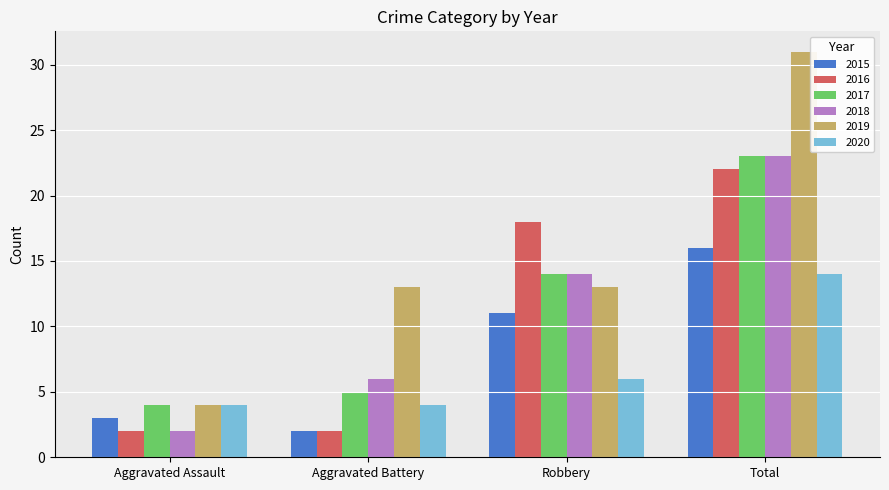

How many bars are there in total?

24